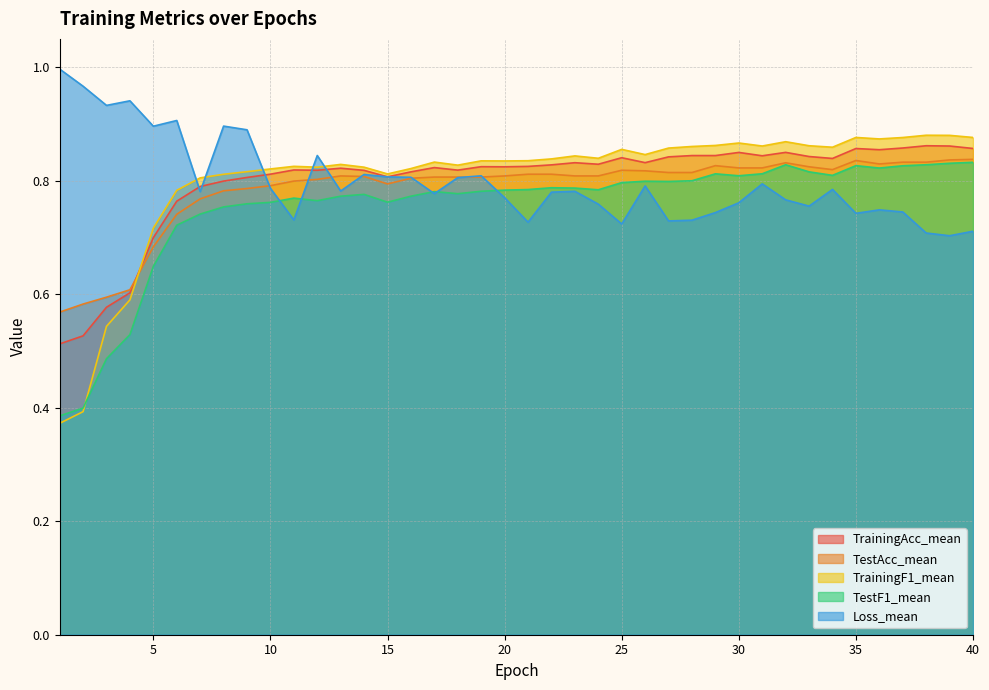

Reading left to right, list all the values displayed in this chart.

TrainingAcc_mean: 0.5	0.5	0.6	0.6	0.7	0.8	0.8	0.8	0.8	0.8	0.8	0.8	0.8	0.8	0.8	0.8	0.8	0.8	0.8	0.8	0.8	0.8	0.8	0.8	0.8	0.8	0.8	0.8	0.8	0.8	0.8	0.8	0.8	0.8	0.9	0.9	0.9	0.9	0.9	0.9
TestAcc_mean: 0.6	0.6	0.6	0.6	0.7	0.7	0.8	0.8	0.8	0.8	0.8	0.8	0.8	0.8	0.8	0.8	0.8	0.8	0.8	0.8	0.8	0.8	0.8	0.8	0.8	0.8	0.8	0.8	0.8	0.8	0.8	0.8	0.8	0.8	0.8	0.8	0.8	0.8	0.8	0.8
TrainingF1_mean: 0.4	0.4	0.5	0.6	0.7	0.8	0.8	0.8	0.8	0.8	0.8	0.8	0.8	0.8	0.8	0.8	0.8	0.8	0.8	0.8	0.8	0.8	0.8	0.8	0.9	0.8	0.9	0.9	0.9	0.9	0.9	0.9	0.9	0.9	0.9	0.9	0.9	0.9	0.9	0.9
TestF1_mean: 0.4	0.4	0.5	0.5	0.6	0.7	0.7	0.8	0.8	0.8	0.8	0.8	0.8	0.8	0.8	0.8	0.8	0.8	0.8	0.8	0.8	0.8	0.8	0.8	0.8	0.8	0.8	0.8	0.8	0.8	0.8	0.8	0.8	0.8	0.8	0.8	0.8	0.8	0.8	0.8
Loss_mean: 1.0	1.0	0.9	0.9	0.9	0.9	0.8	0.9	0.9	0.8	0.7	0.8	0.8	0.8	0.8	0.8	0.8	0.8	0.8	0.8	0.7	0.8	0.8	0.8	0.7	0.8	0.7	0.7	0.7	0.8	0.8	0.8	0.8	0.8	0.7	0.7	0.7	0.7	0.7	0.7